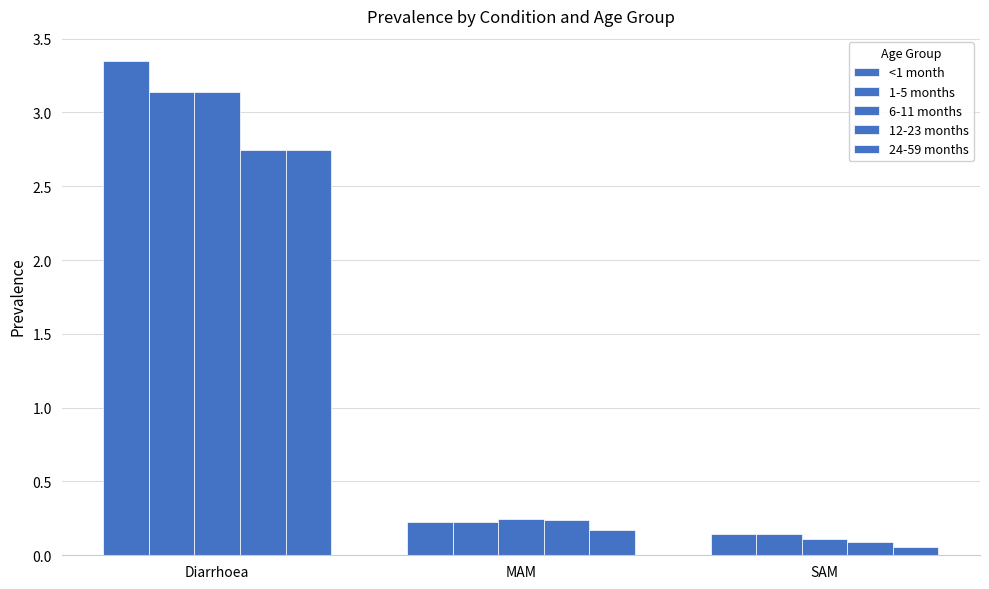

Is the value of 1-5 months at Diarrhoea greater than the value of <1 month at SAM?

Yes